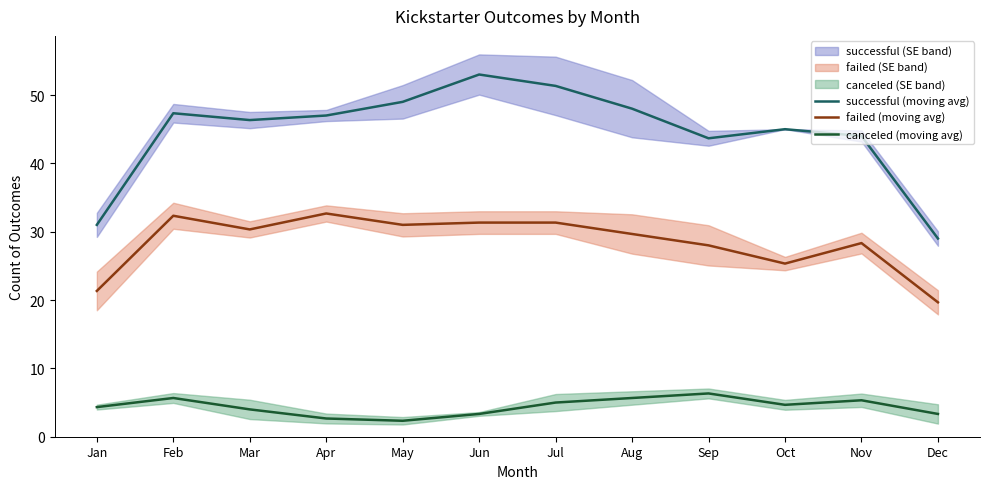

True or false: successful (moving avg) has a value of 49.0 at May.

True